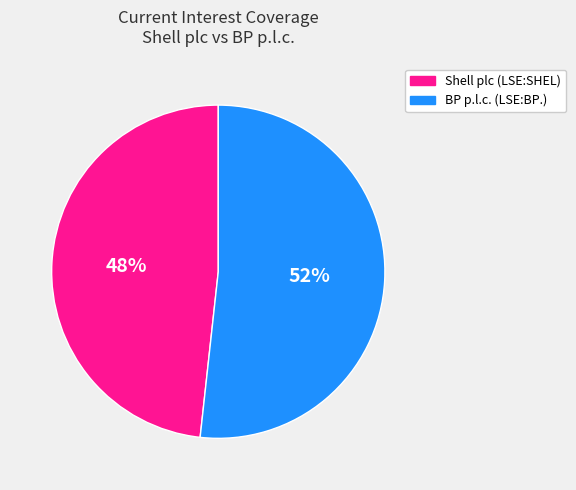

Is there any slice that represents more than half of the pie?

Yes